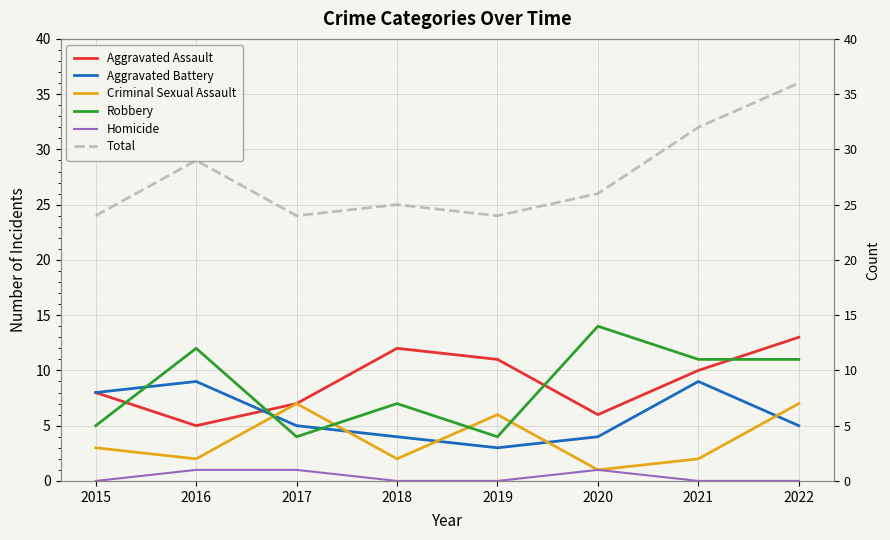

At 2017, list the series in order from smallest to largest.

Homicide, Robbery, Aggravated Battery, Aggravated Assault, Criminal Sexual Assault, Total